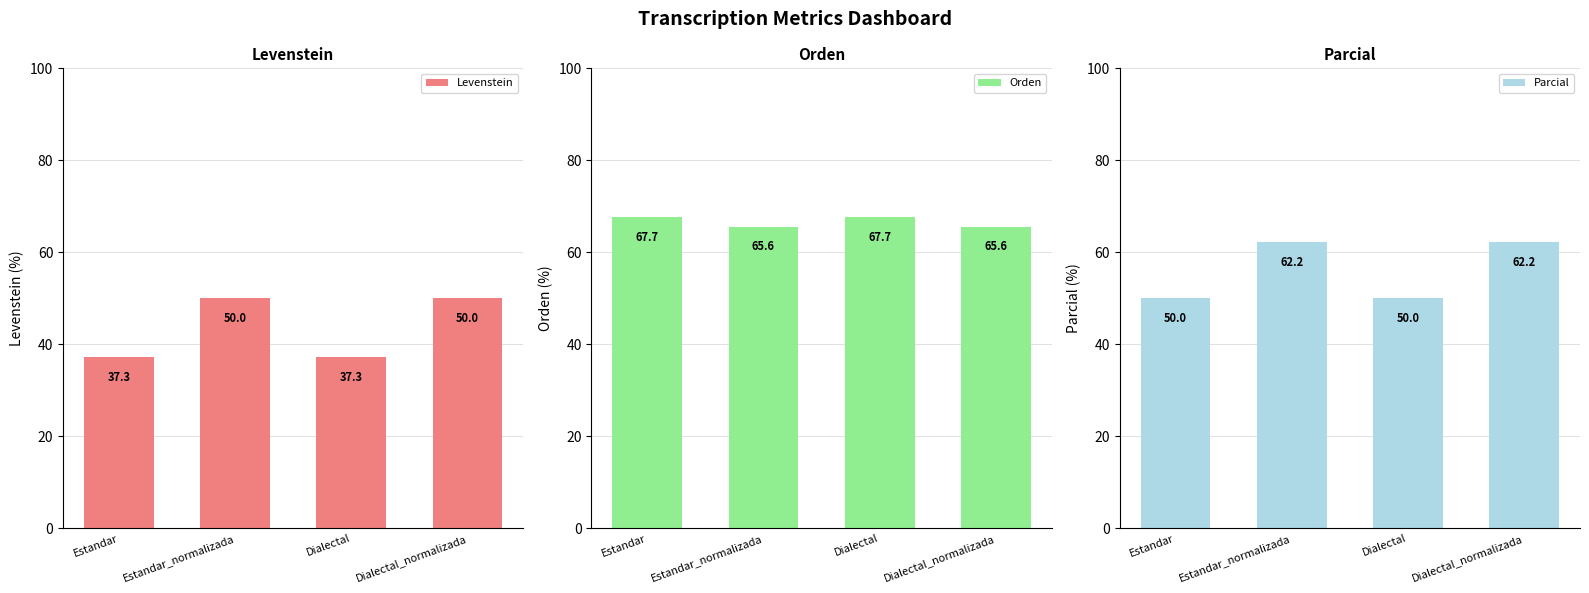

Which series has the largest range (max minus min)?

Levenstein